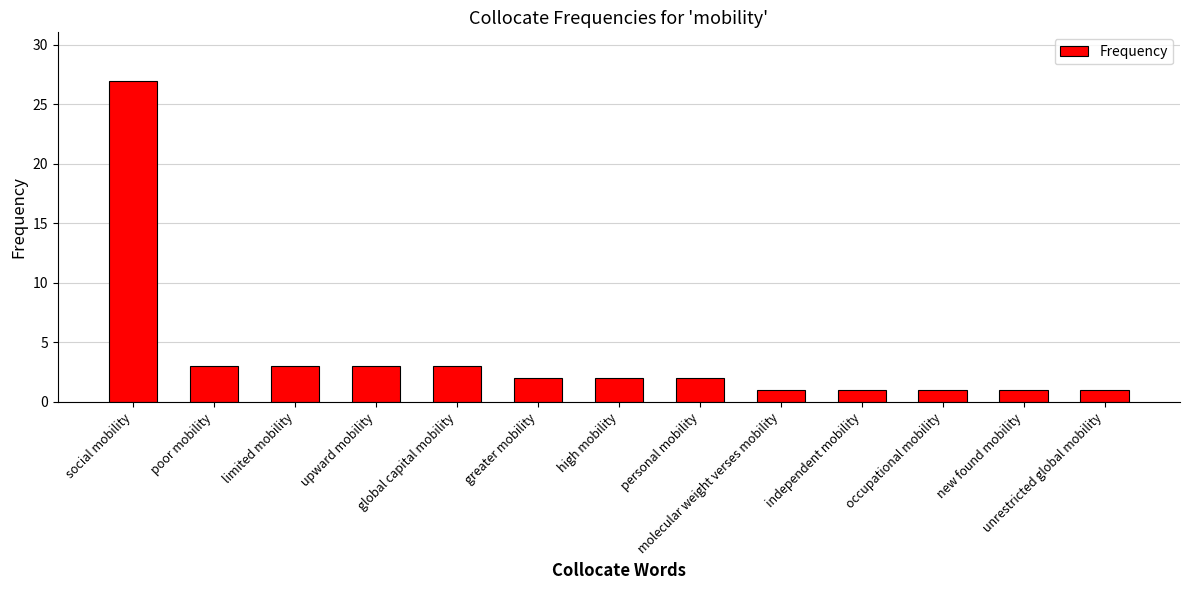

What is the maximum value shown in the chart?

27